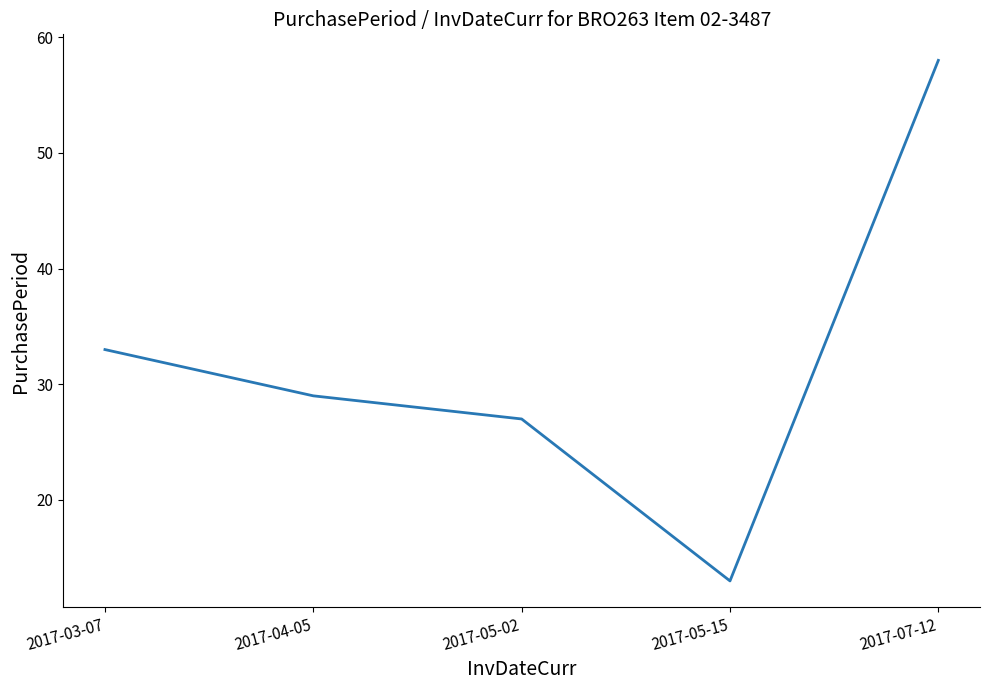

Count the number of data series in this chart.

1